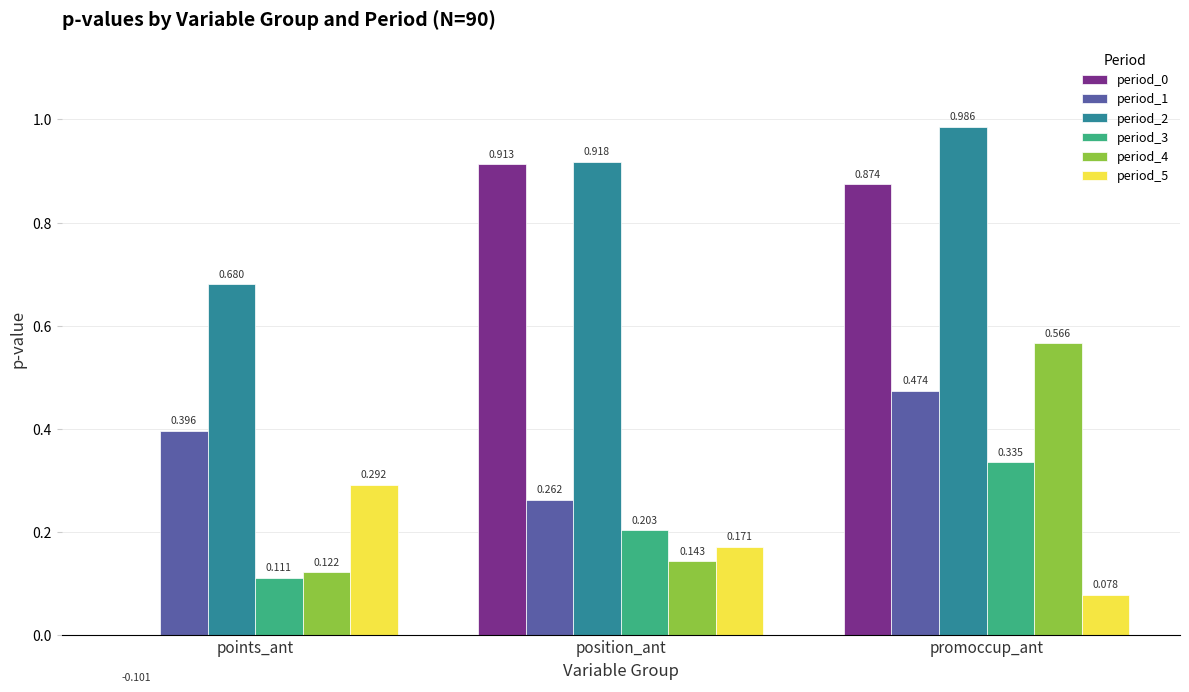

Is it true that period_4 equals 0.1 at points_ant?

True